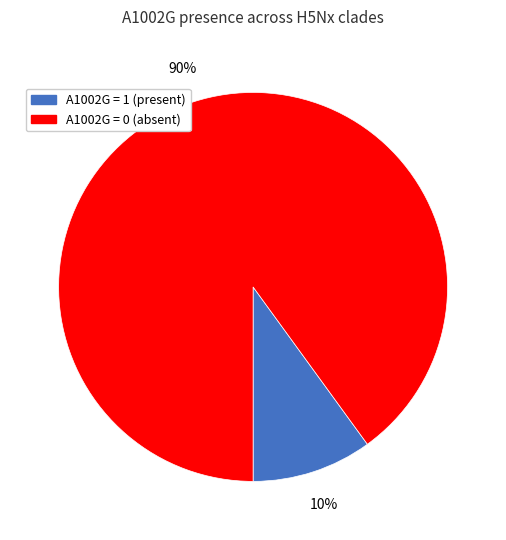

What percentage is the A1002G = 0 (absent) slice, to the nearest percent?

90%